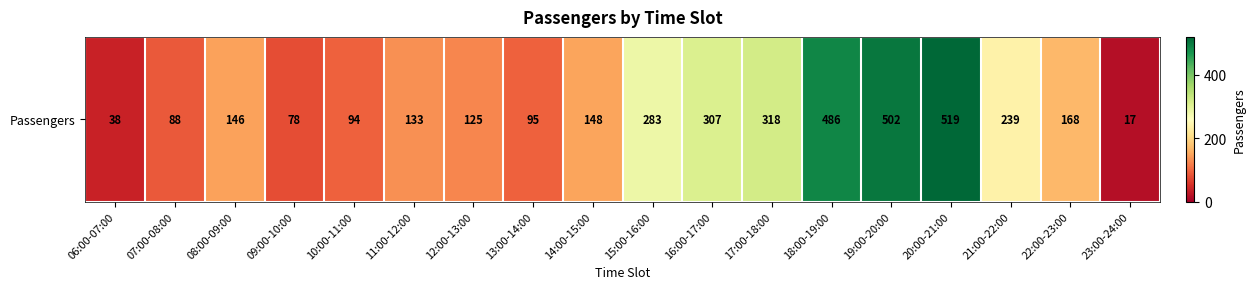

True or false: the data shows 5 at 23:00-24:00.

False